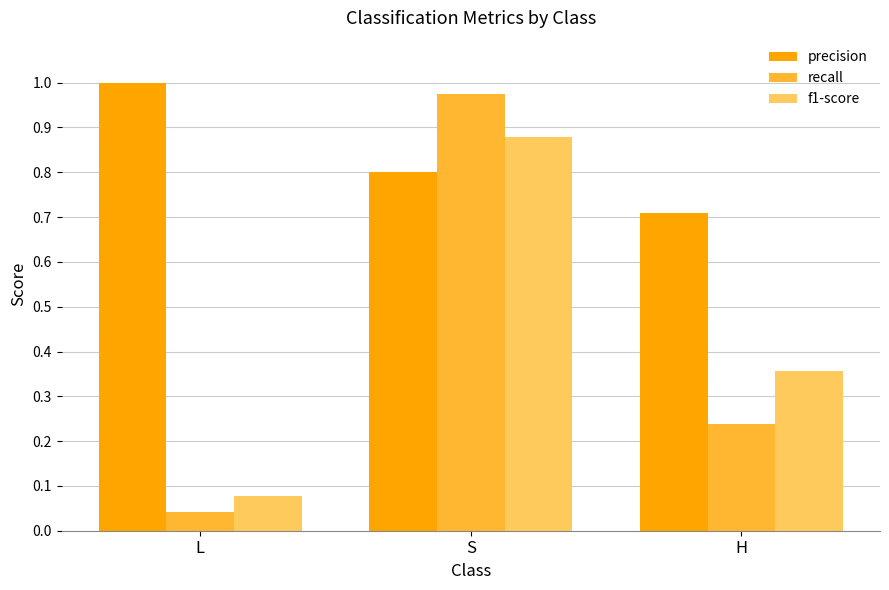

Rank the series by their maximum value, from lowest to highest.

f1-score, recall, precision